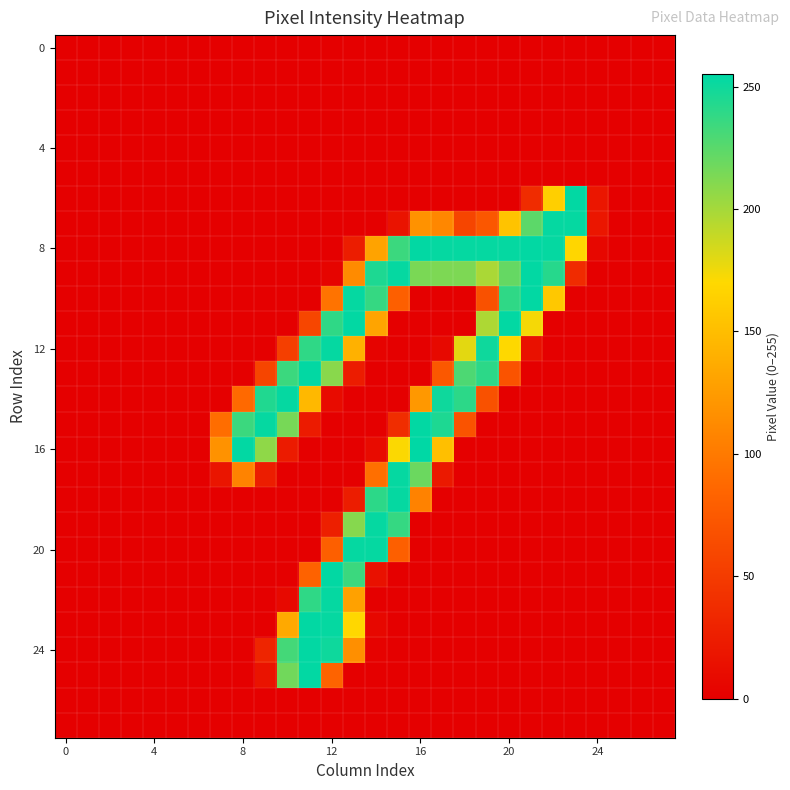

What is the greatest value displayed?

255